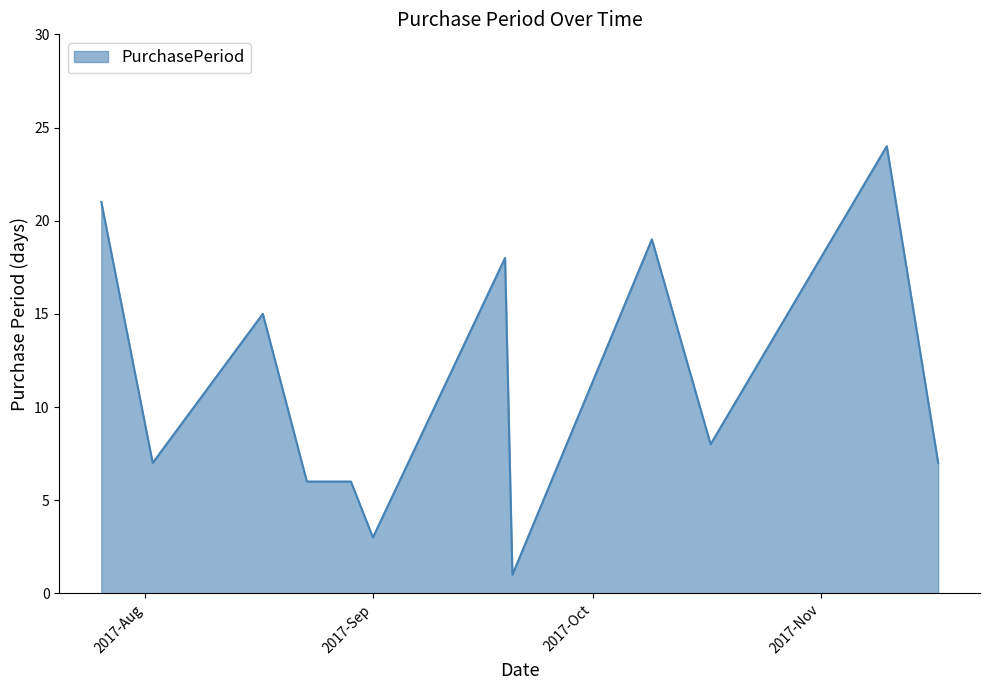

What is the minimum value shown in the chart?

1